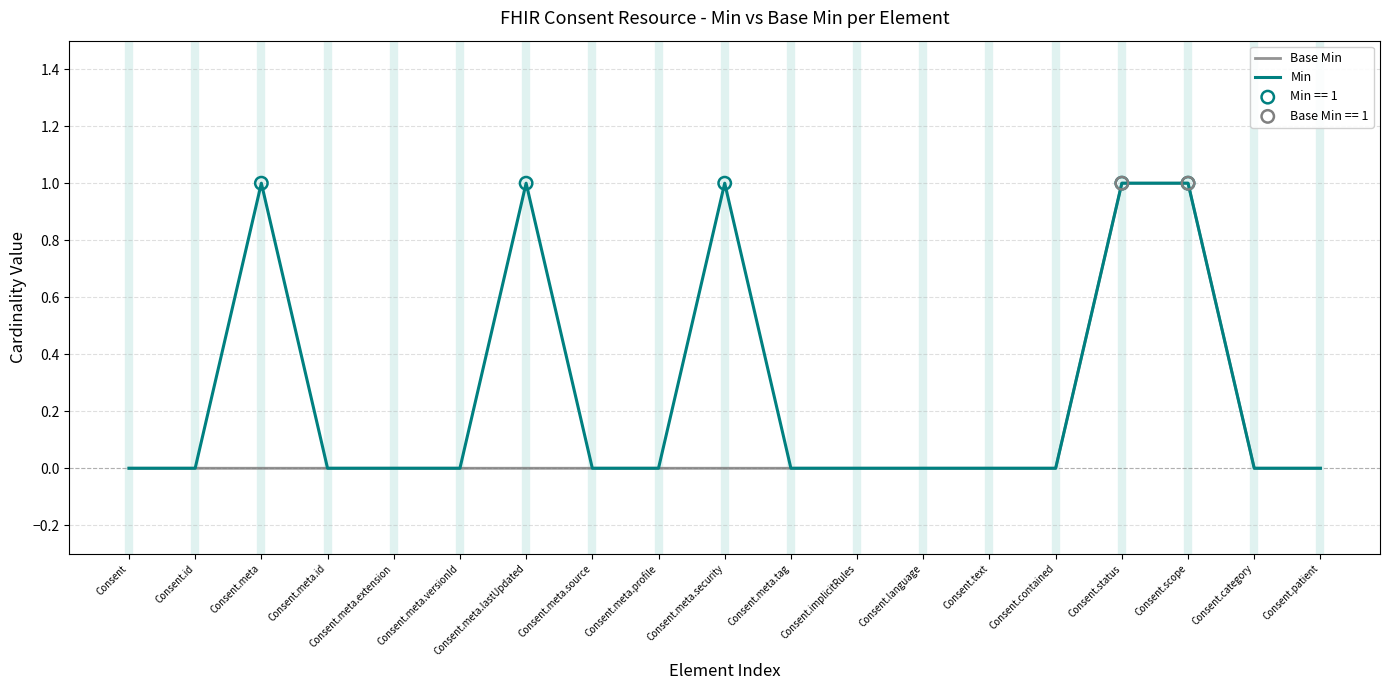

Which series has the largest total across all categories?

Min